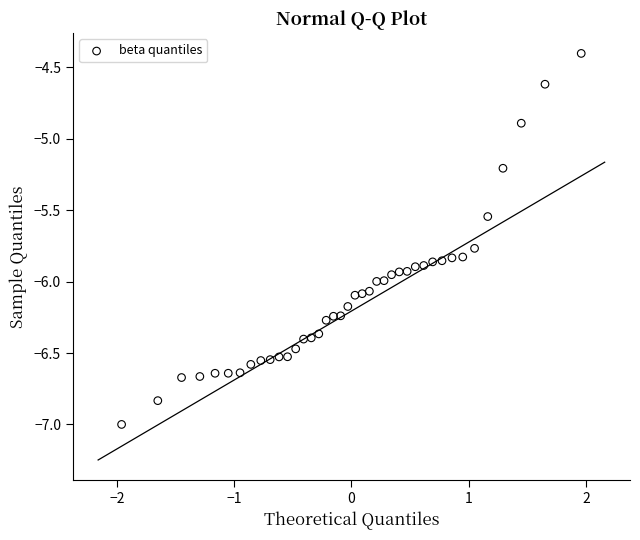

What is the range of X values (max minus min)?

3.9